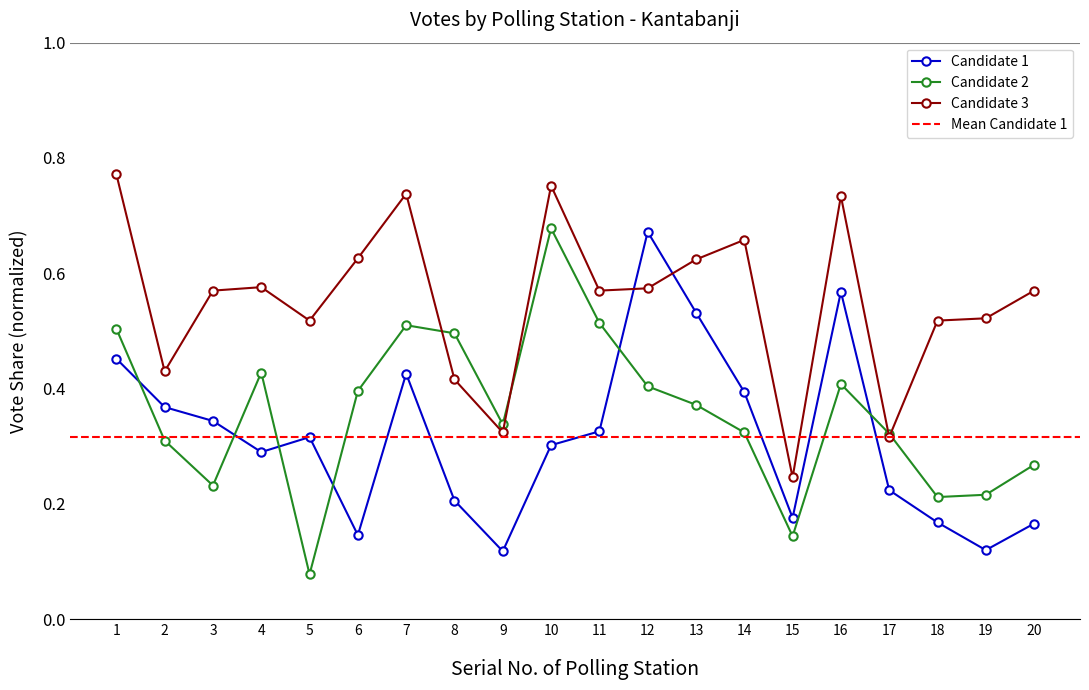

At how many categories does at least one series exceed 0?

20